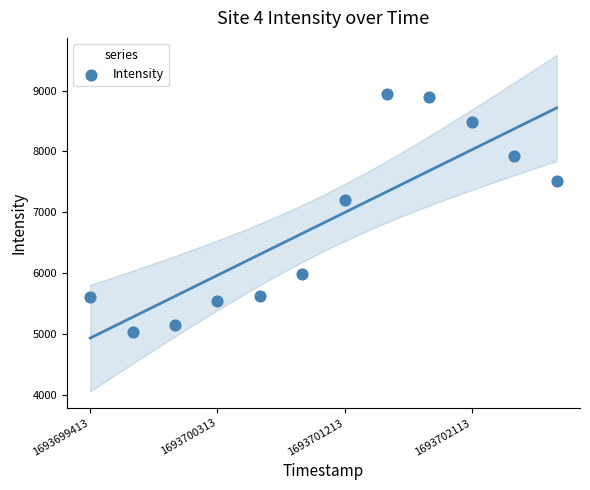

What Y value in the scatter plot is closest to 6991?

7207.1